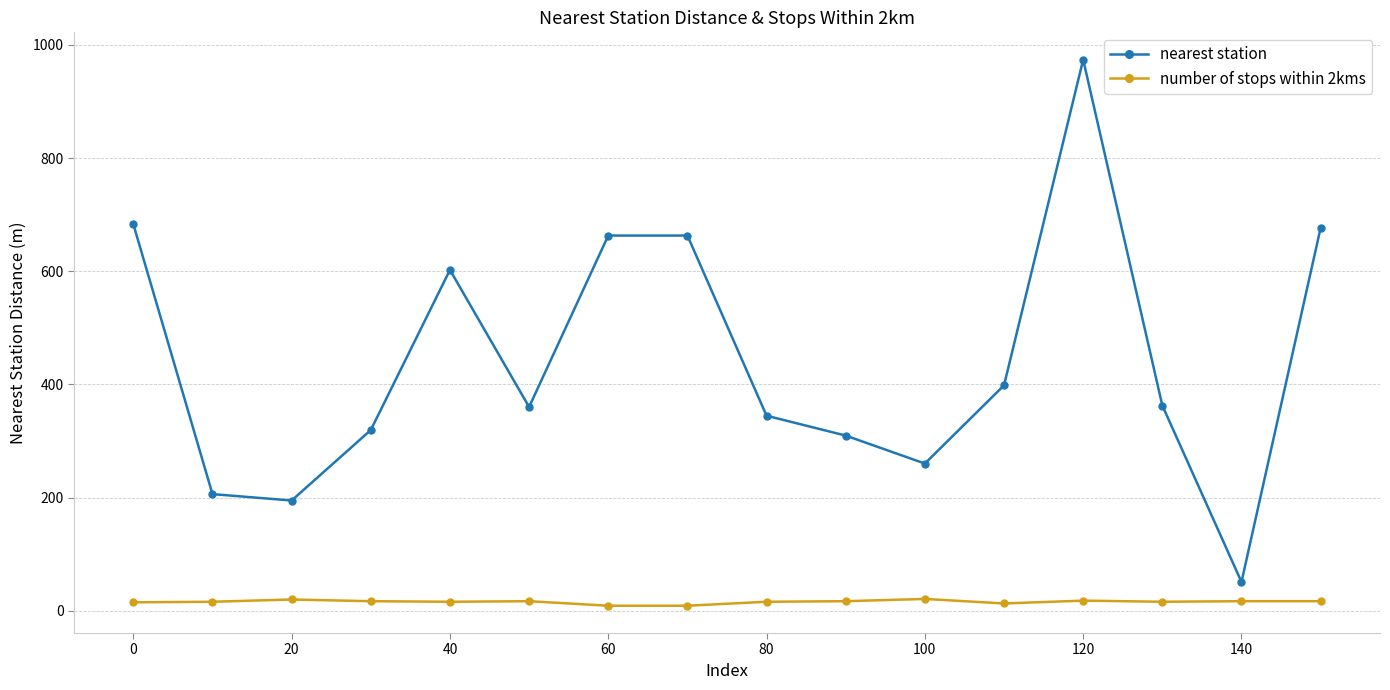

Rank the series by their average value, from highest to lowest.

nearest station, number of stops within 2kms